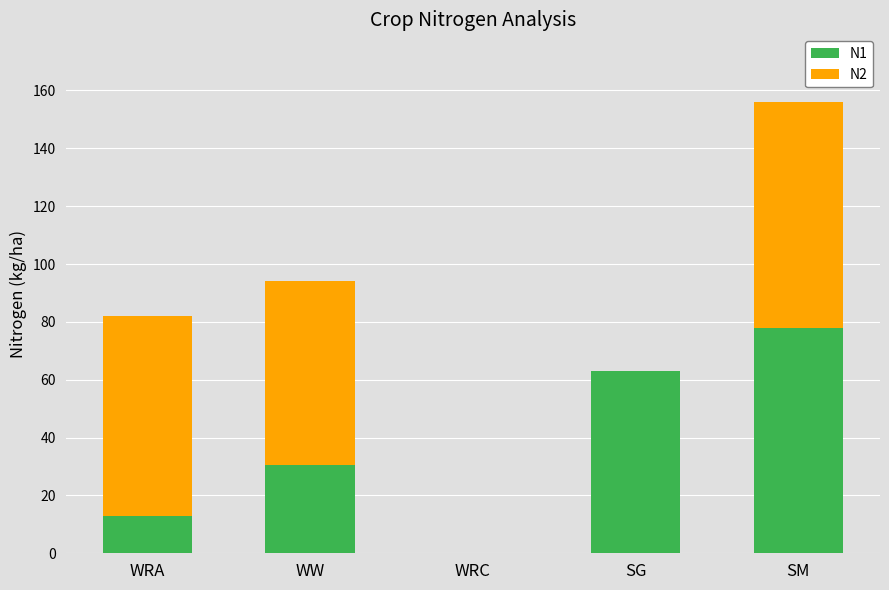

Reading left to right, list the values for the N1 series.

WRA=12.9	WW=30.4	WRC=0.0	SG=62.9	SM=78.0